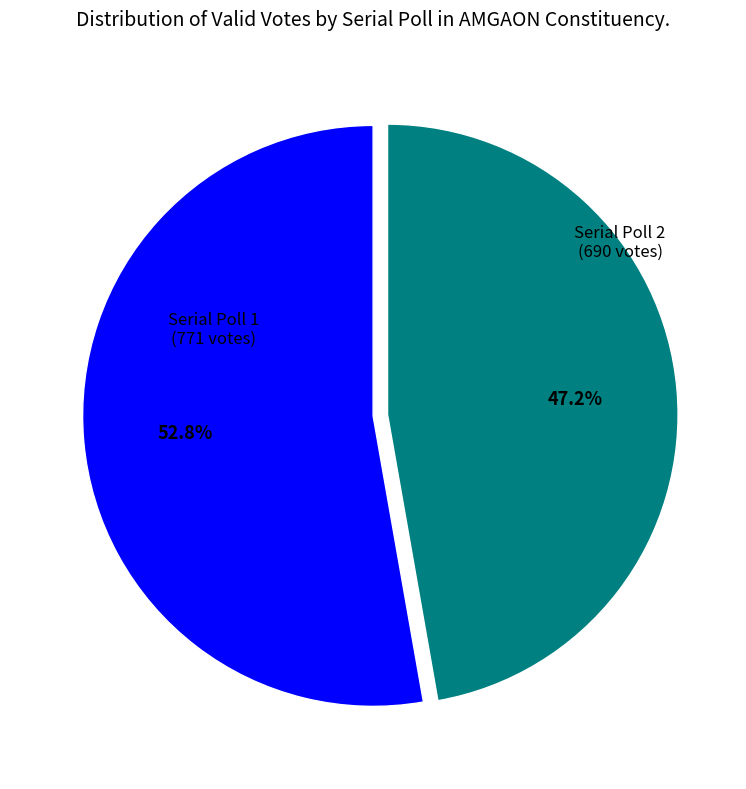

Which slice is the smallest?

Serial Poll 2